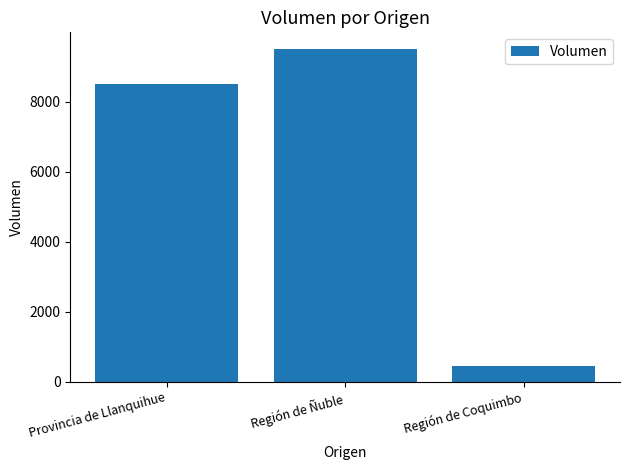

What is the approximate value at Región de Coquimbo, to the nearest 50?

450